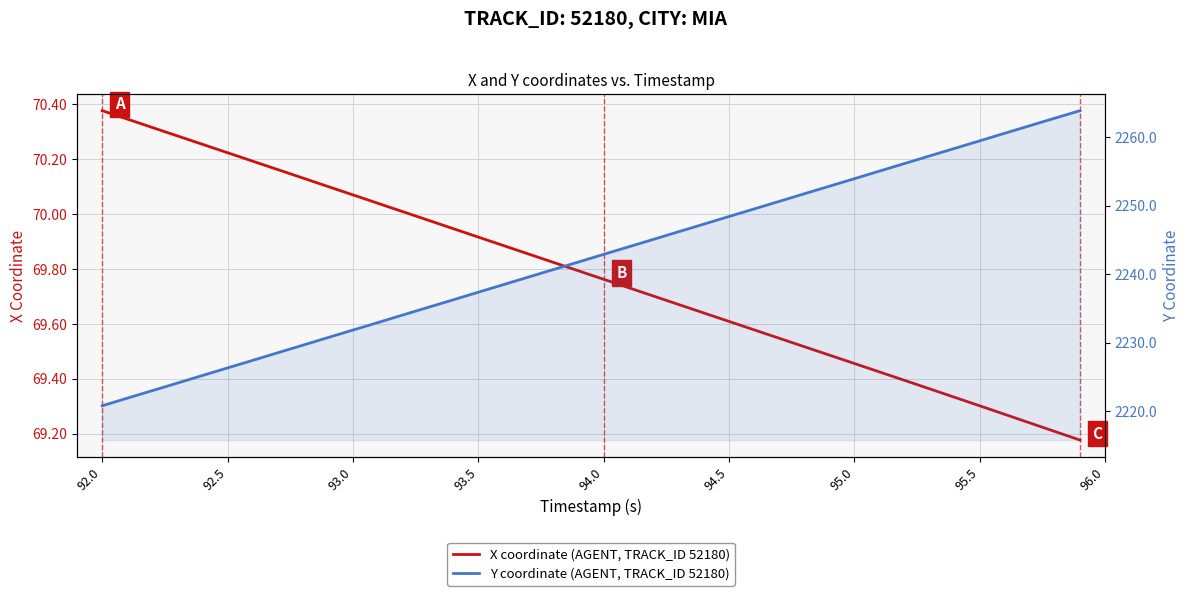

What are all the series names shown in the legend?

X coordinate (AGENT, TRACK_ID 52180), Y coordinate (AGENT, TRACK_ID 52180)